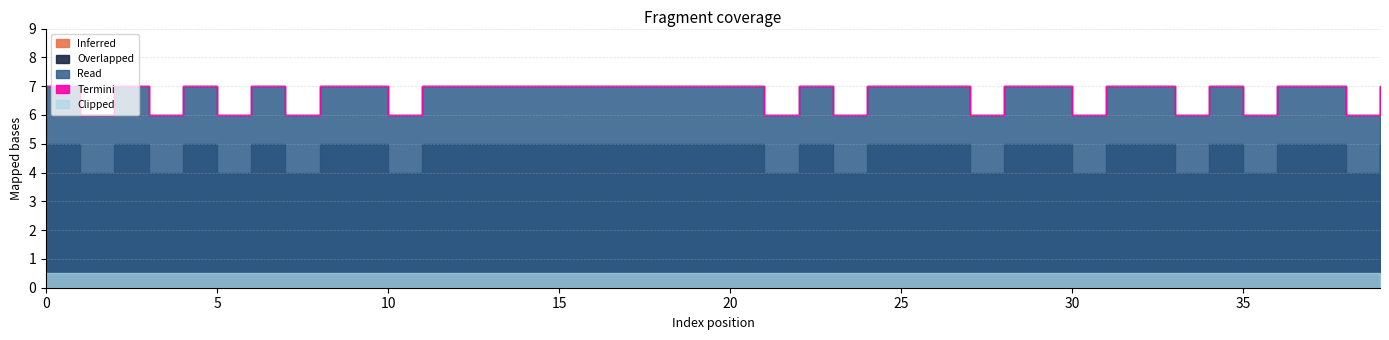

What is the greatest value displayed?

7